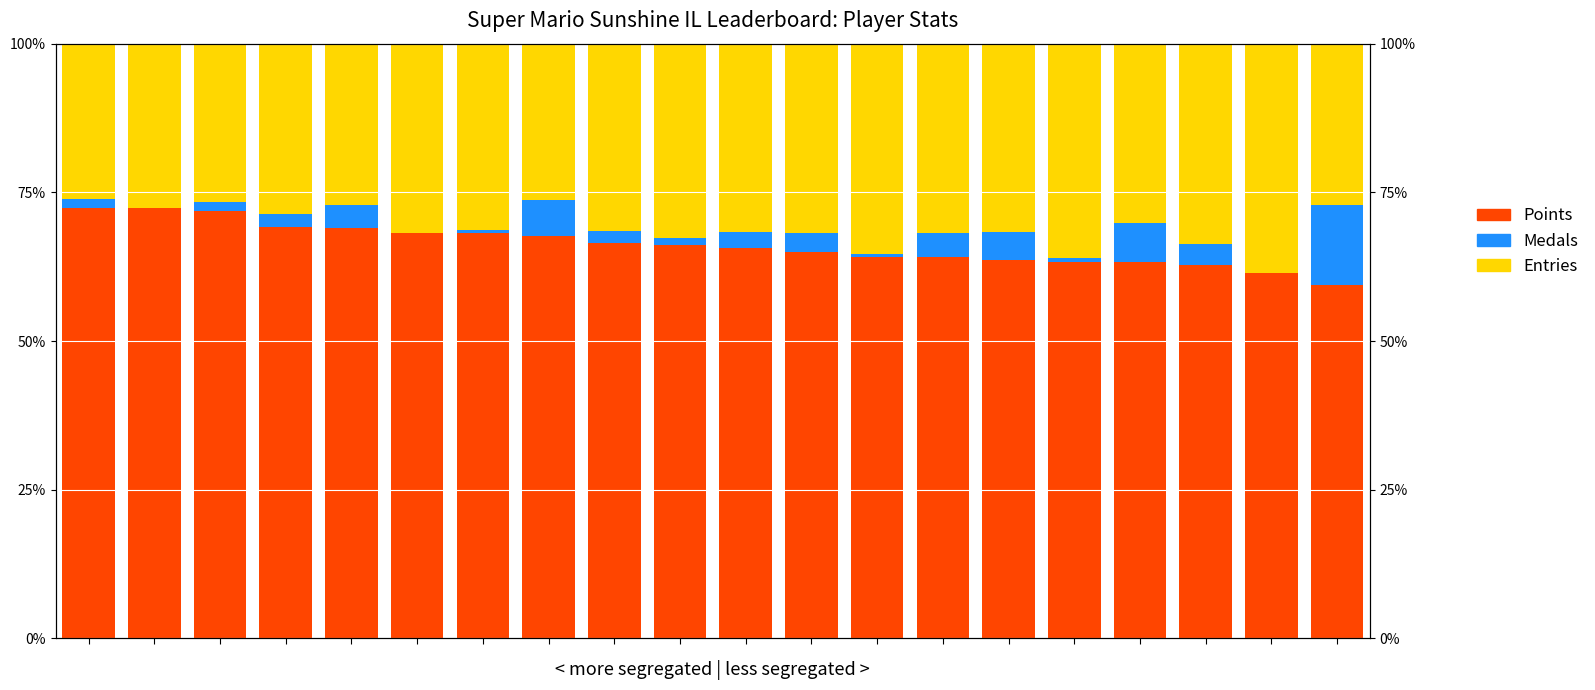

Reading left to right, extract all data points from this chart.

Points: 72.4	72.4	71.9	69.1	69.0	68.2	68.1	67.7	66.4	66.2	65.7	64.9	64.1	64.1	63.7	63.3	63.2	62.9	61.5	59.4
Medals: 1.5	0.0	1.4	2.2	3.9	0.0	0.5	6.1	2.1	1.1	2.6	3.3	0.5	4.2	4.7	0.6	6.6	3.5	0.0	13.5
Entries: 26.1	27.6	26.7	28.7	27.1	31.8	31.3	26.2	31.5	32.7	31.7	31.8	35.3	31.8	31.6	36.1	30.2	33.7	38.5	27.1